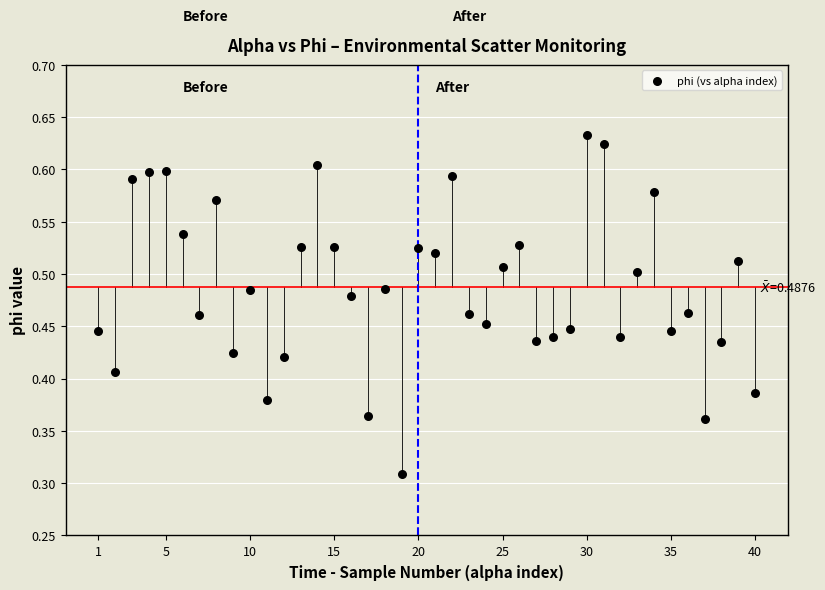

What is the range of X values (max minus min)?

39.0